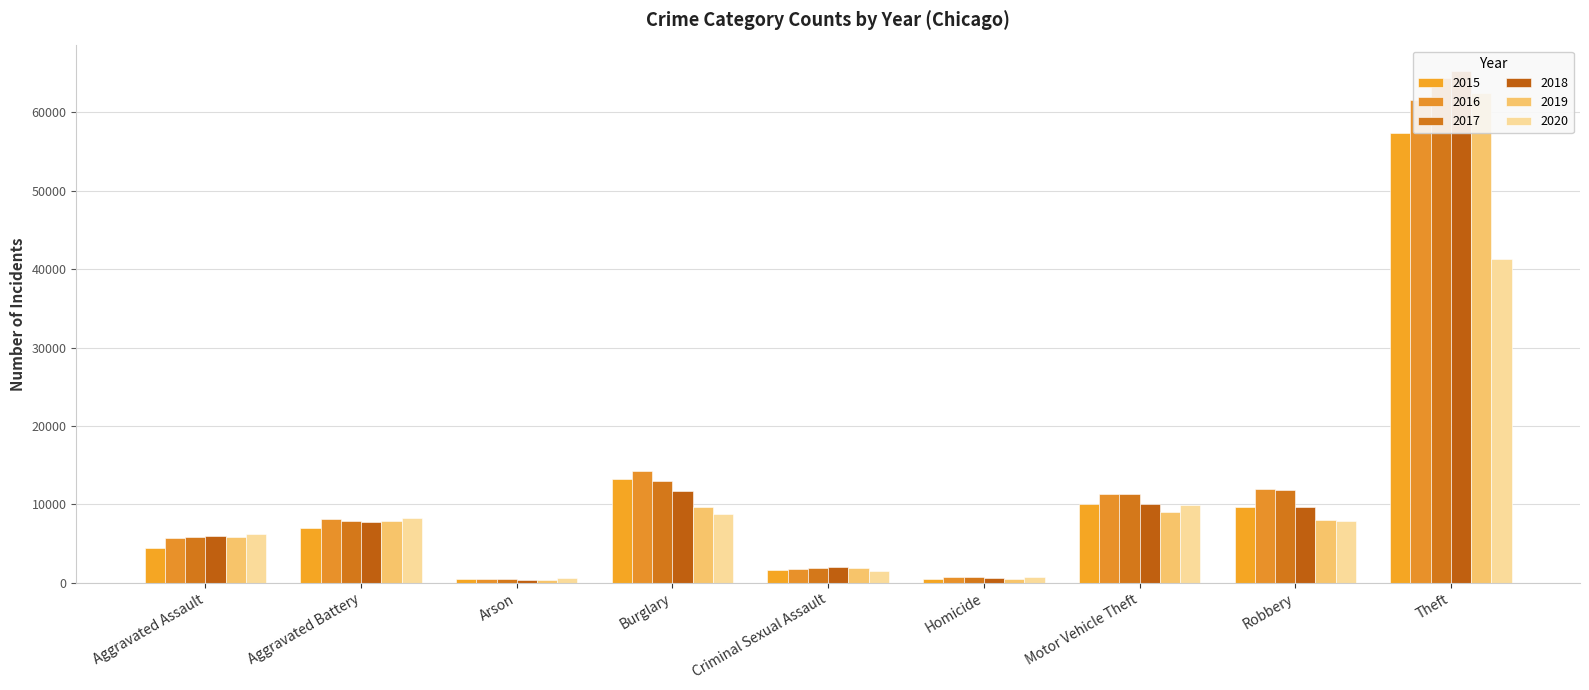

What is the difference between the maximum and minimum values in the 2015 series?

56899